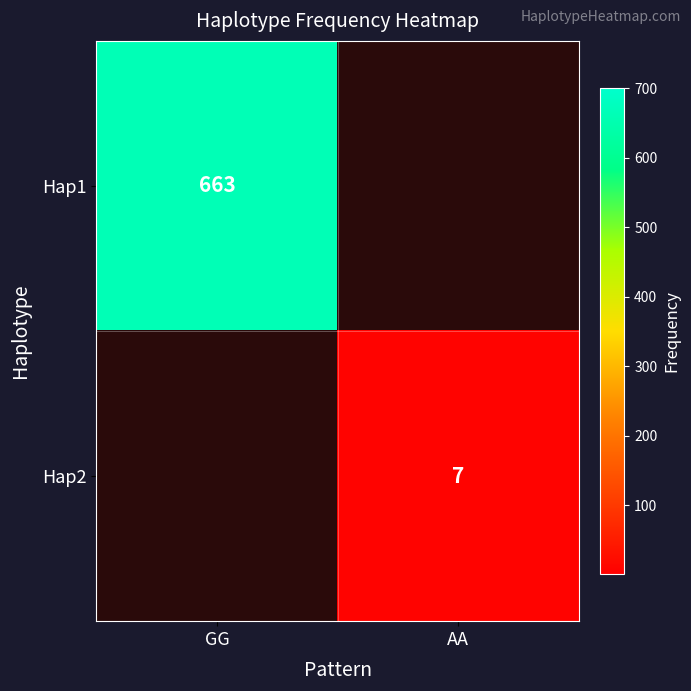

What is the difference between the highest and lowest values at GG?

663